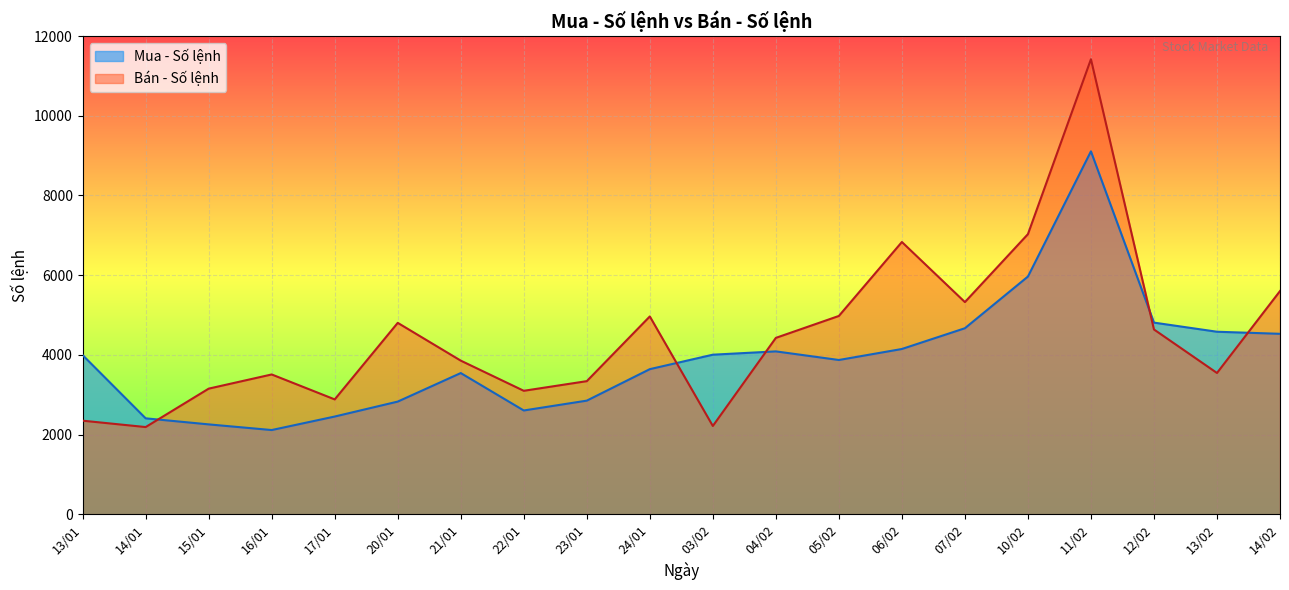

Rank the series by their maximum value, from lowest to highest.

Mua - Số lệnh, Bán - Số lệnh